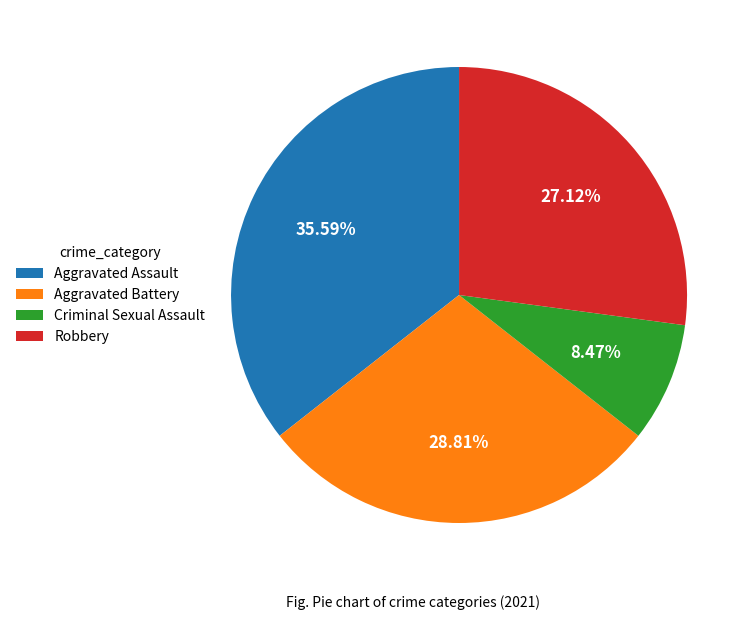

Which slice is the smallest?

Criminal Sexual Assault